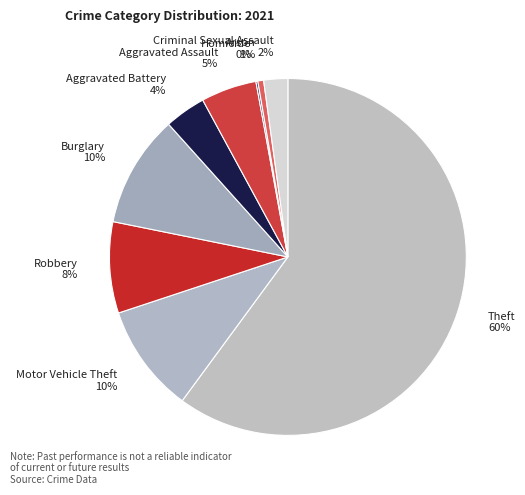

What is the majority slice?

Theft